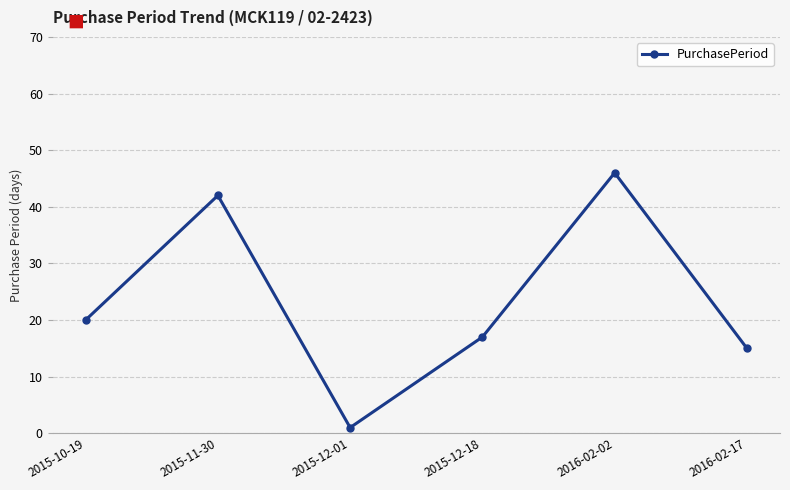

Which category has the lowest value across all series?

2015-12-01